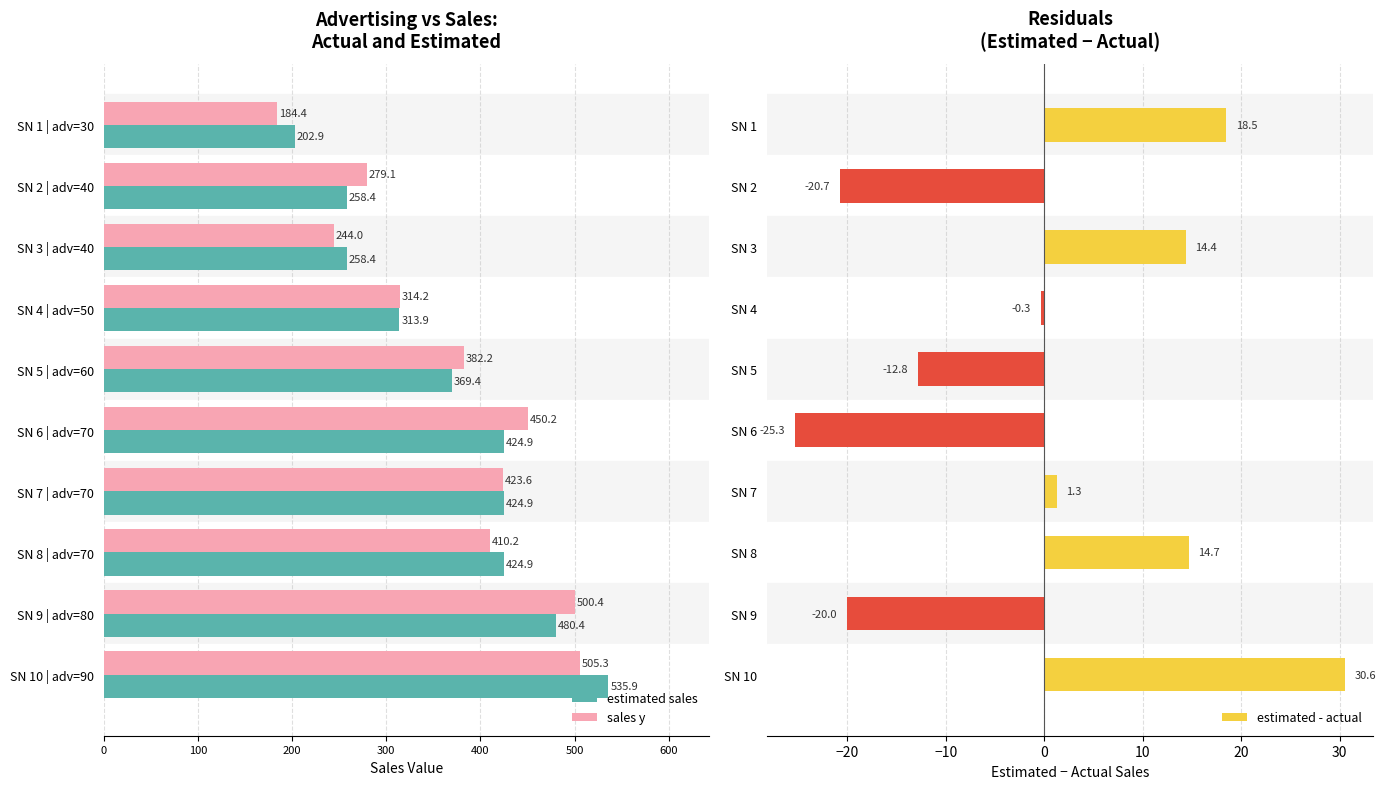

The value of estimated sales at SN 6 | adv=70 is 261.0. True or false?

False